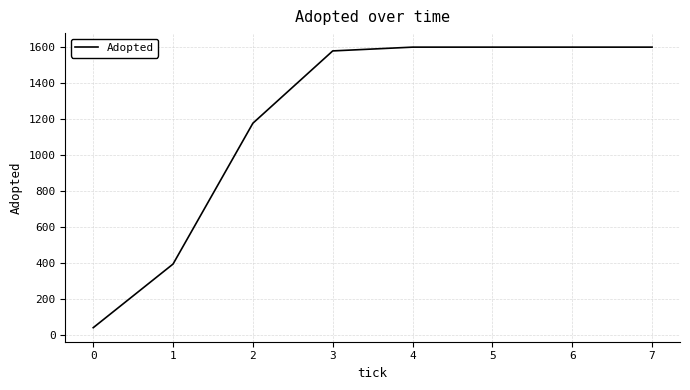

Does the chart display data point markers on the line(s)?

No